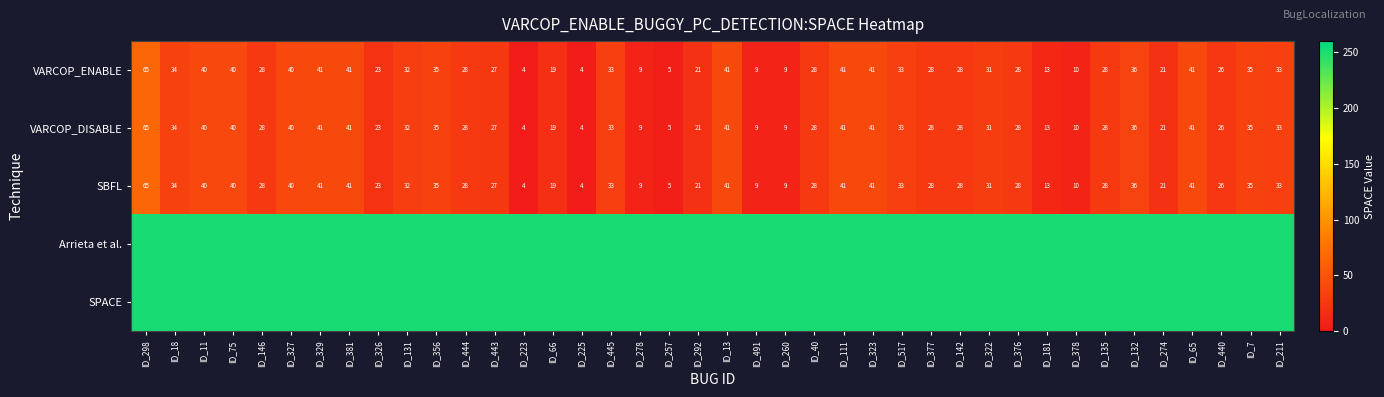

The SBFL series shows 35 at ID_7. True or false?

True